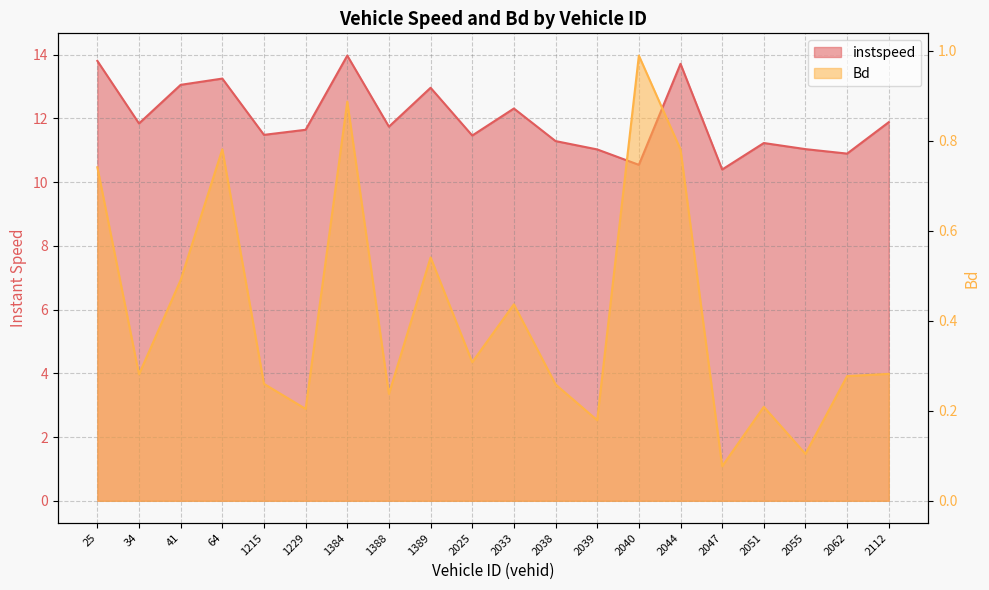

Reading left to right, what are all the values shown in this chart?

instspeed: 13.8	11.8	13.0	13.2	11.5	11.6	14.0	11.7	13.0	11.5	12.3	11.3	11.0	10.5	13.7	10.4	11.2	11.0	10.9	11.9
Bd: 0.7	0.3	0.5	0.8	0.3	0.2	0.9	0.2	0.5	0.3	0.4	0.3	0.2	1.0	0.8	0.1	0.2	0.1	0.3	0.3